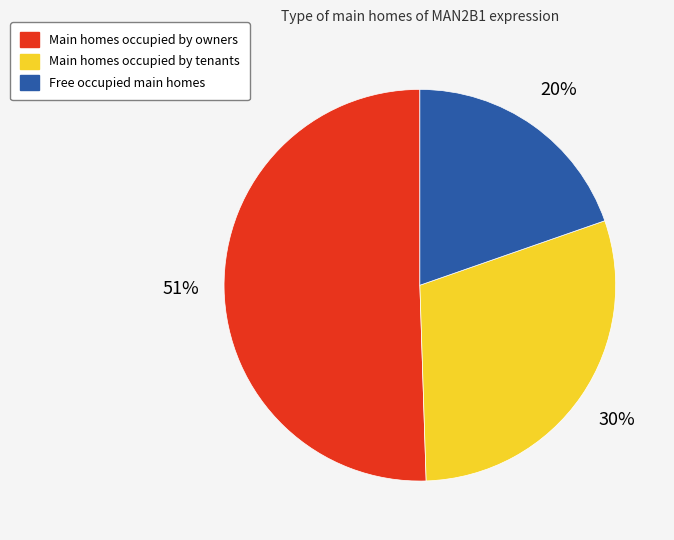

How many slices are in this pie chart?

3